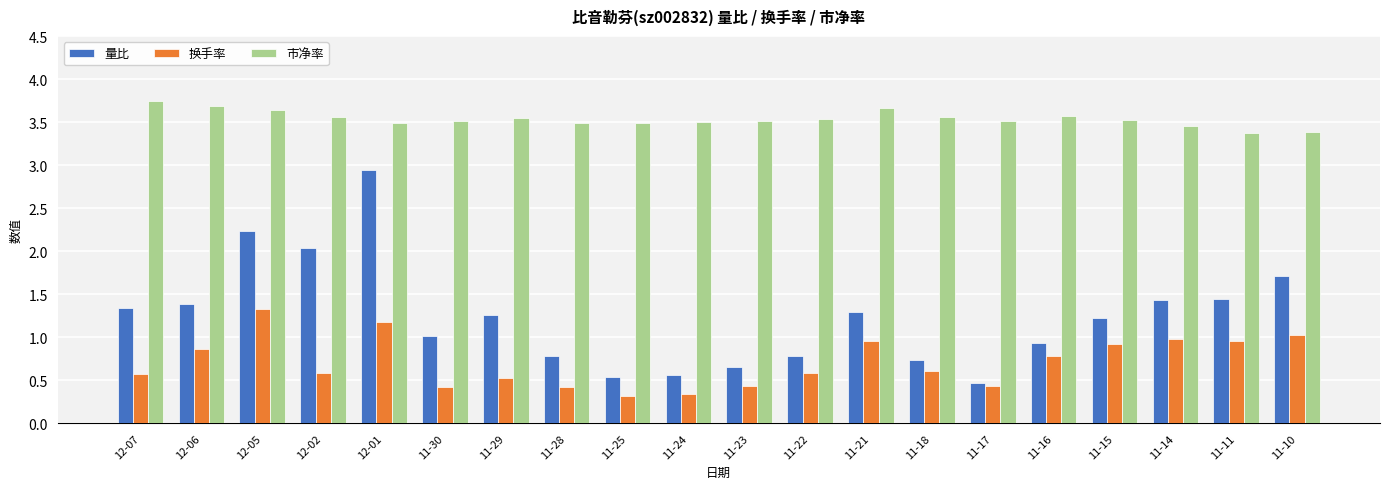

Rank the series by their average value, from highest to lowest.

市净率, 量比, 换手率